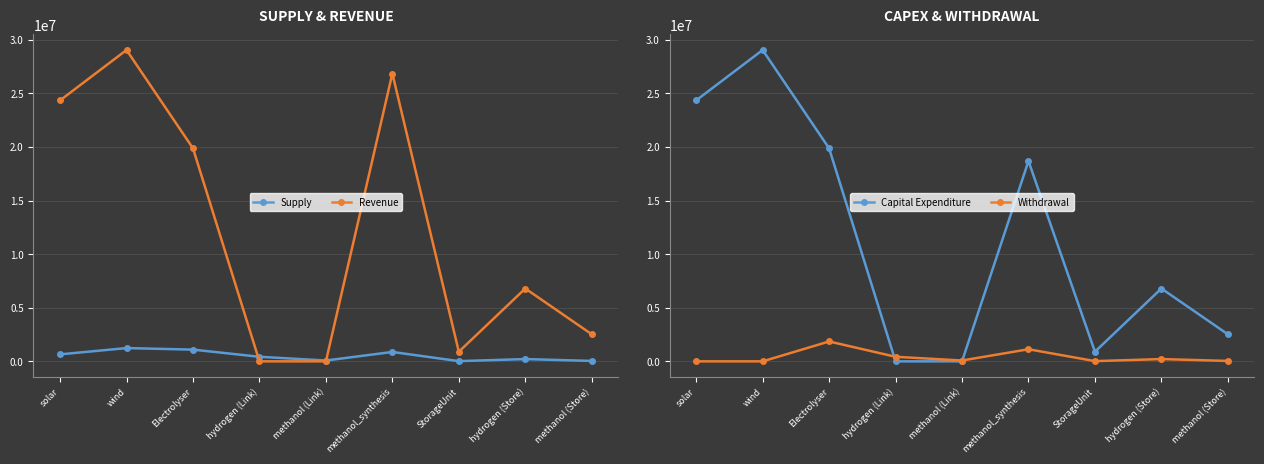

Where is the first local minimum for Supply?

methanol (Link)